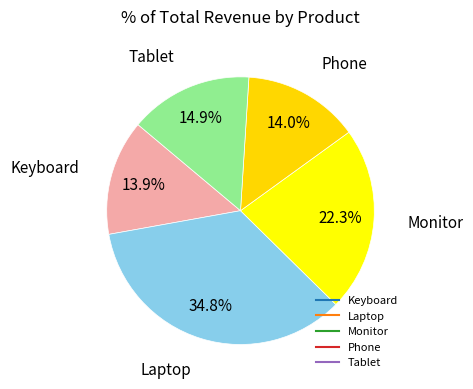

How many segments does this pie chart have?

5